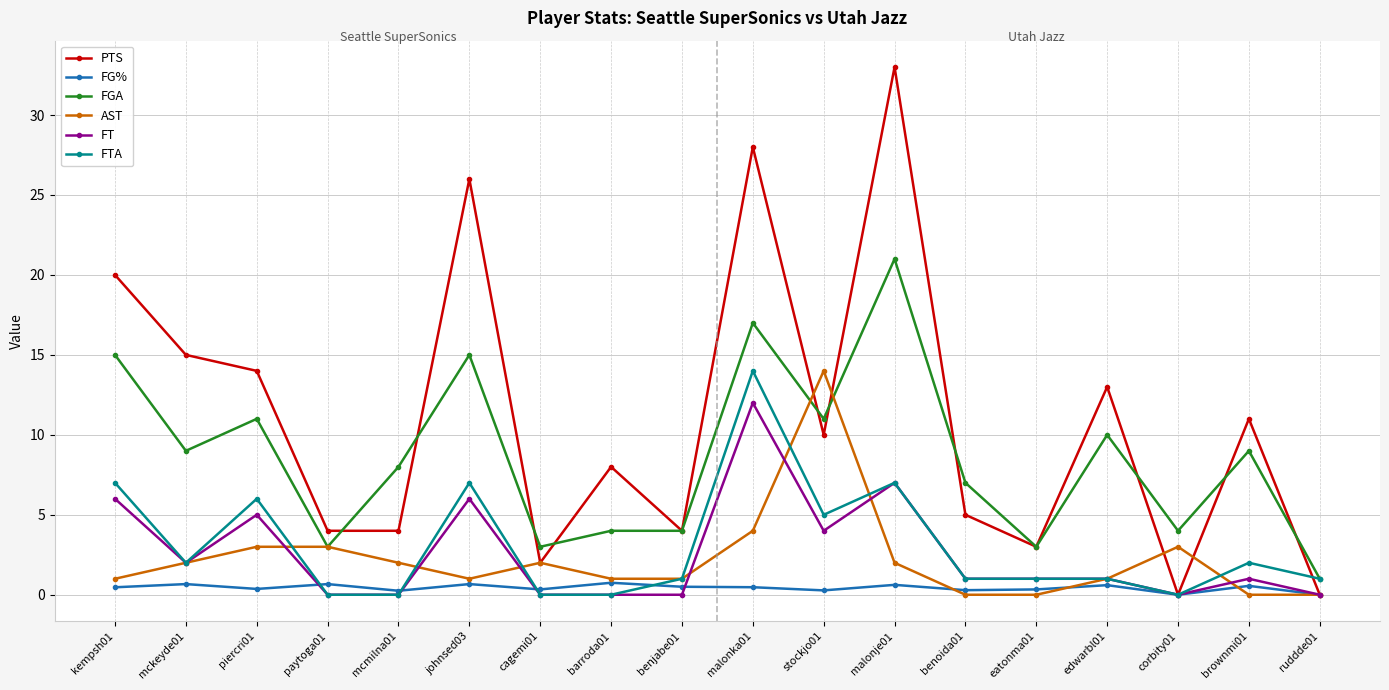

What is the spread (max minus min) of values at corbity01?

4.0